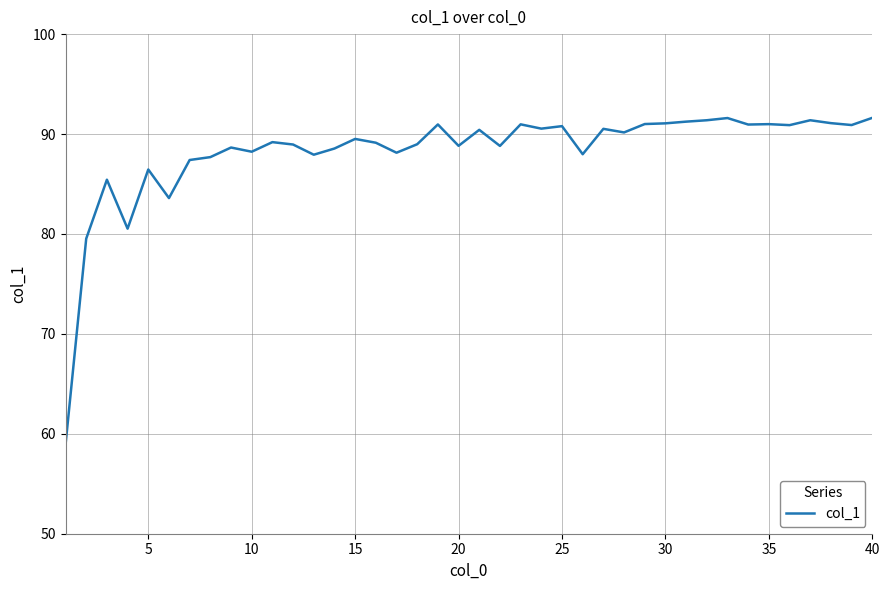

What is the maximum value shown in the chart?

91.6